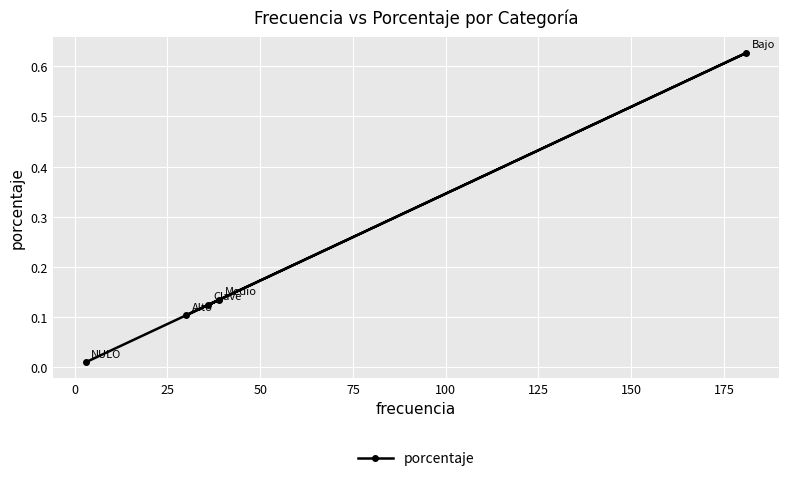

What is the sum of all values?

1.0